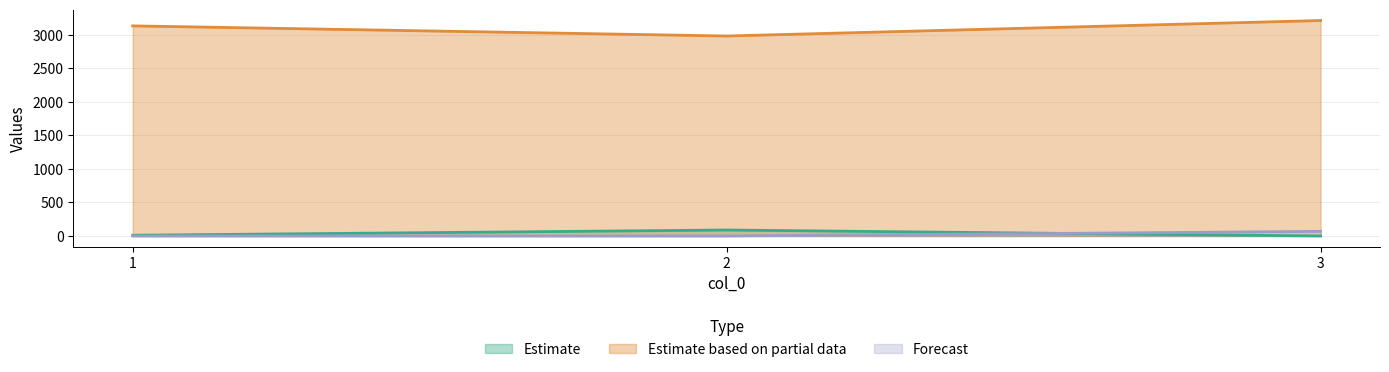

At which label does col_1 first exceed 11?

2